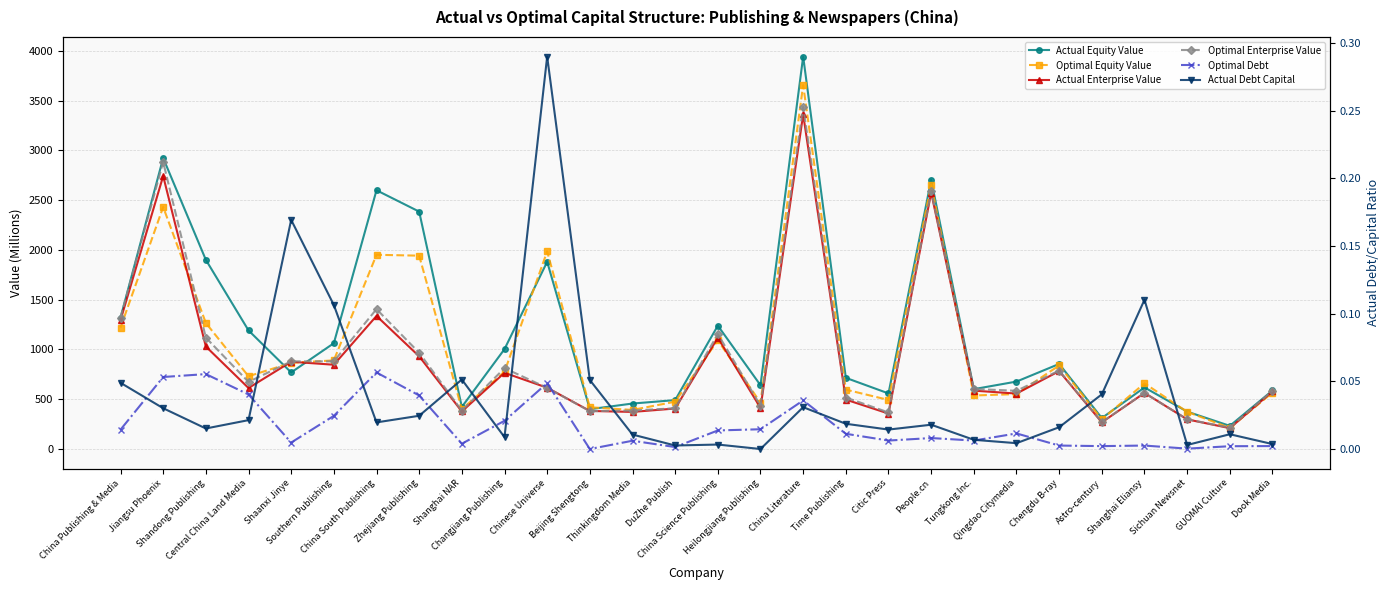

Which category has the highest value in the Optimal Debt series?

China South Publishing